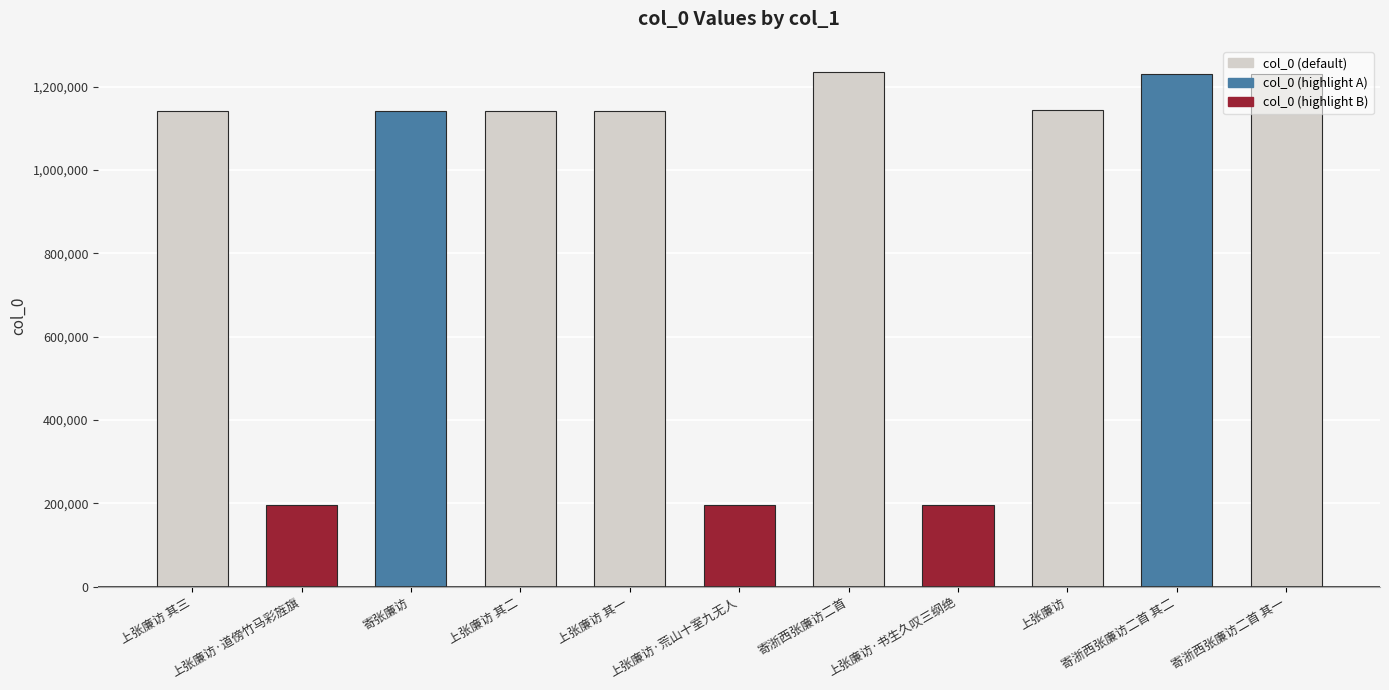

What is the average value?

908788